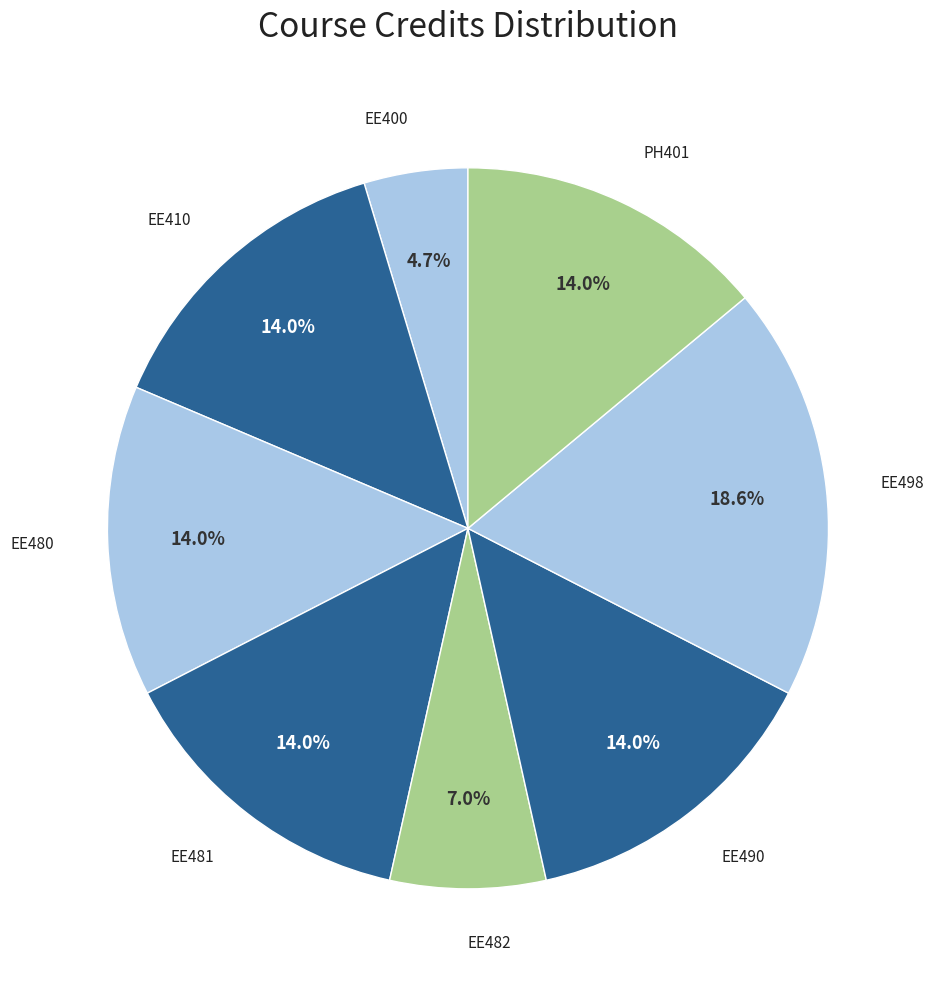

Count the number of slices in the pie.

8